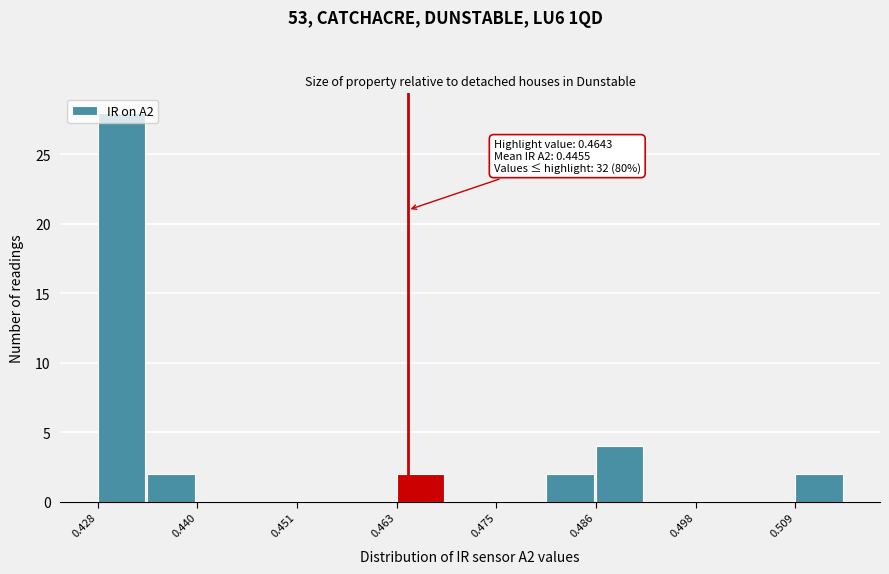

Around what value on the x-axis is the tallest bar? Give the approximate position of its centre, as read against the axis.

0.430